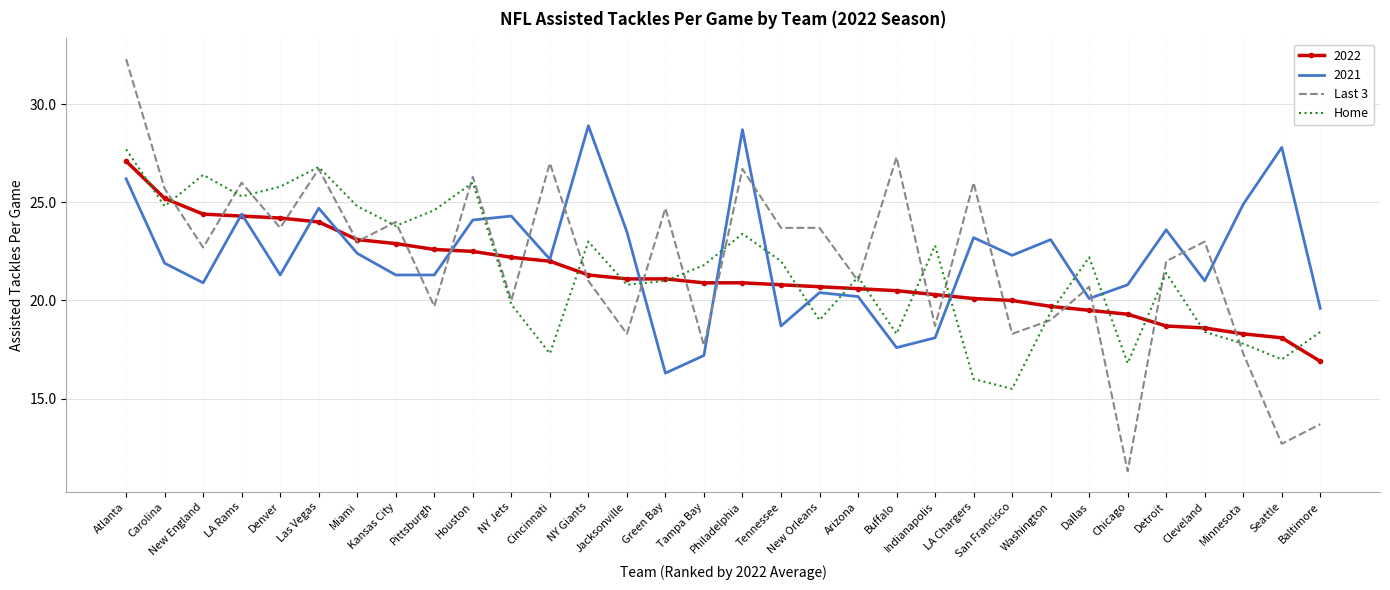

At which category does Last 3 reach its first local peak?

LA Rams